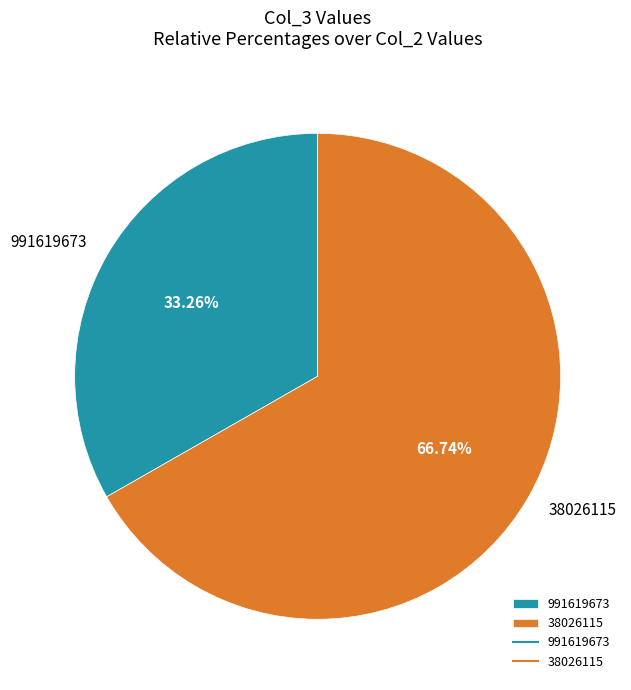

What percentage is the 38026115 slice, to the nearest percent?

67%